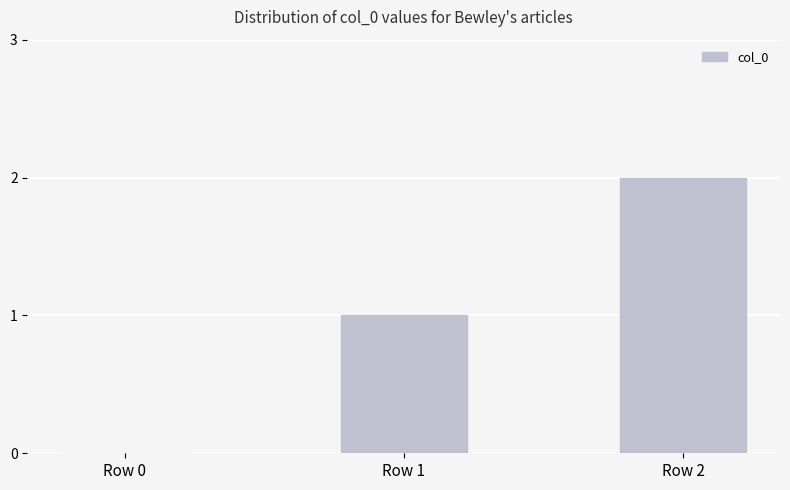

How many positive values are there?

2